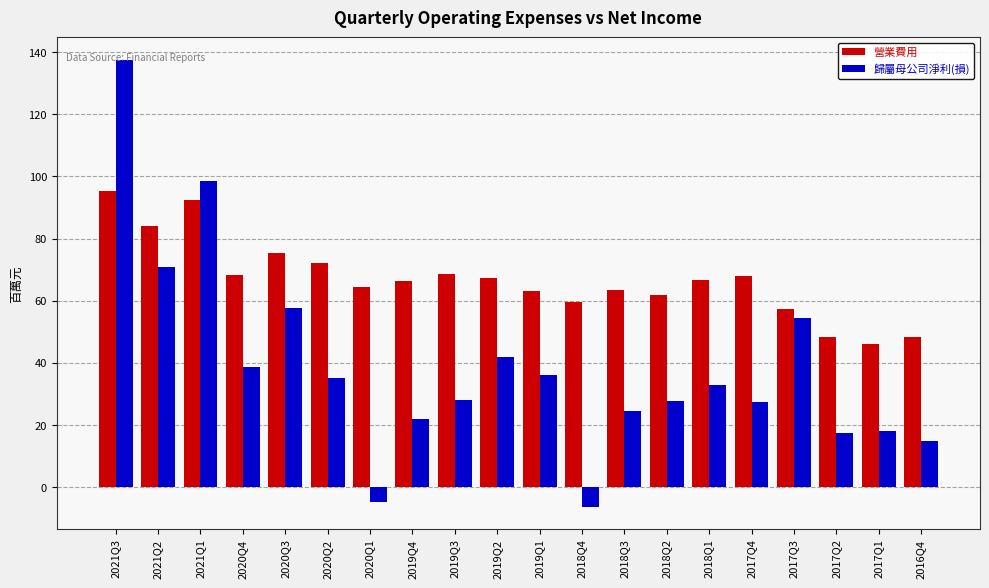

How many positive values does the 歸屬母公司淨利(損) series have?

18